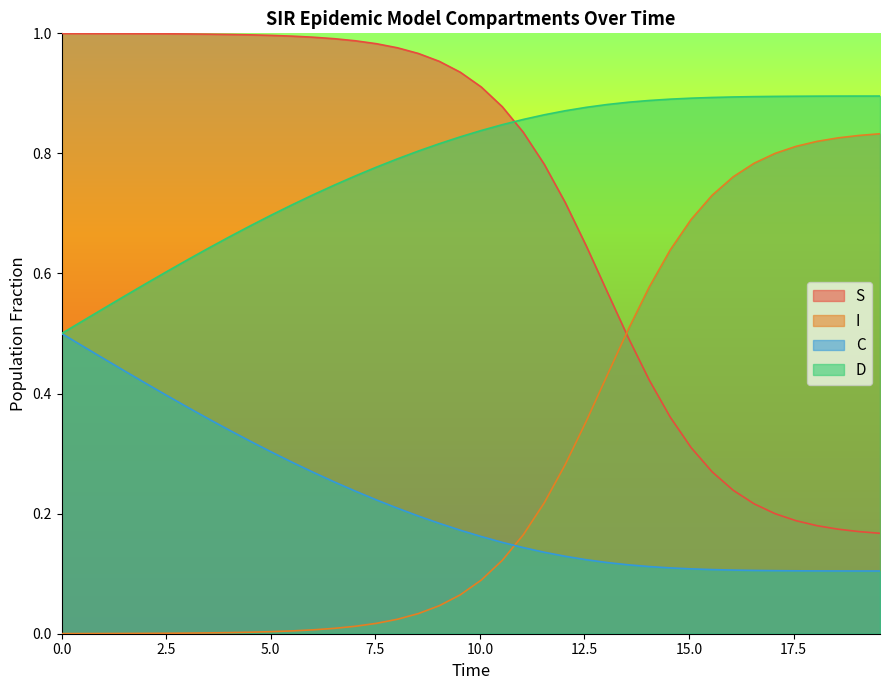

Does the chart display data point markers on the line(s)?

No